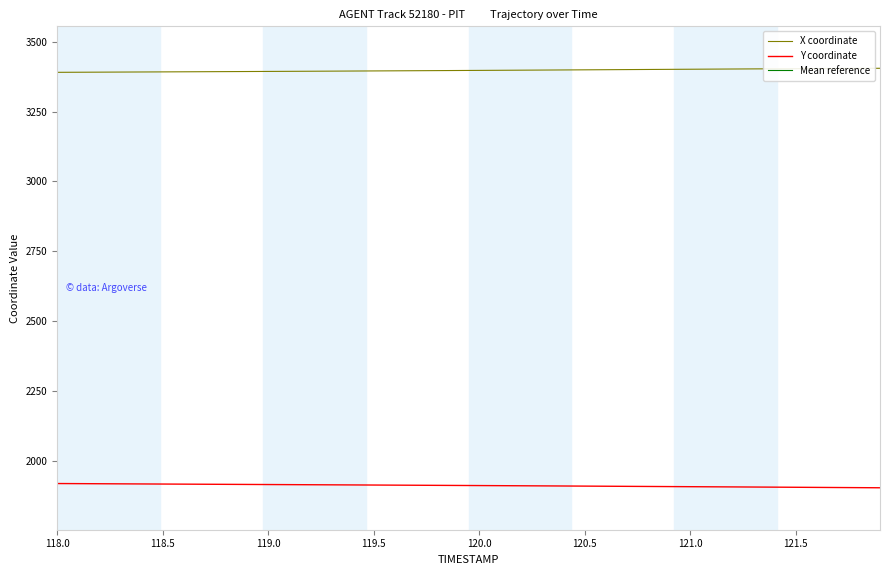

What is the lowest value of the Y coordinate series?

1903.1